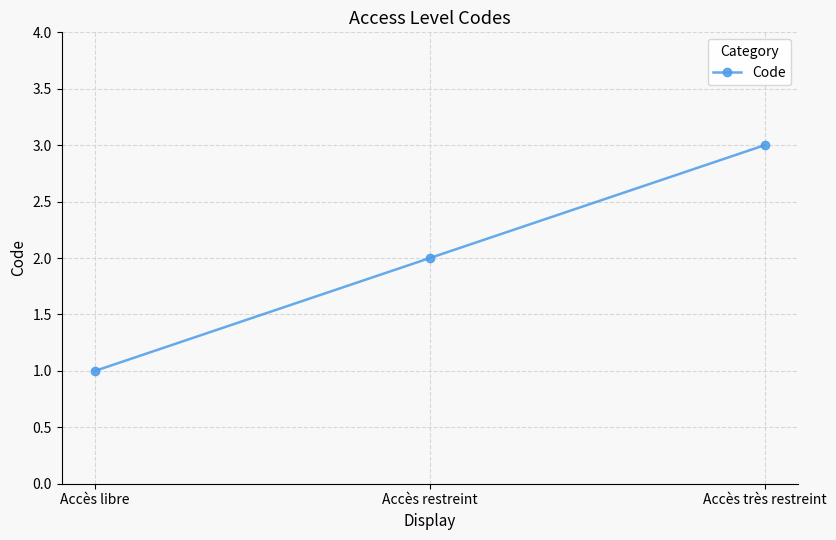

What is the label of the 1st point from the right?

Accès très restreint